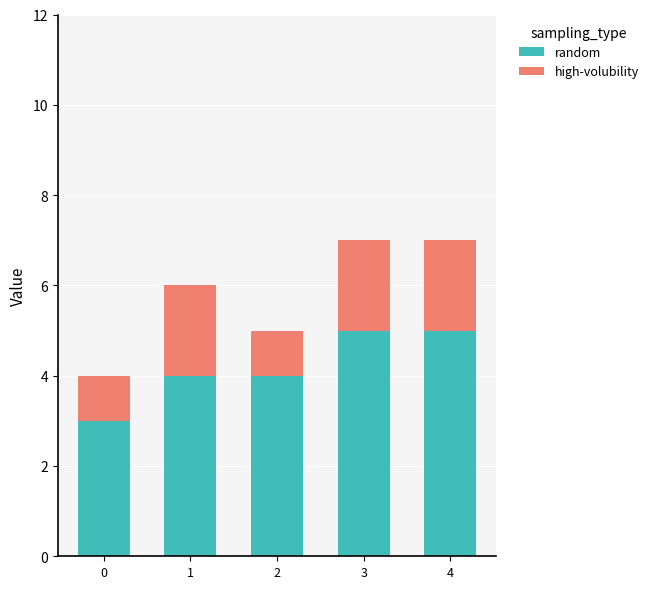

What is the minimum value for random?

3